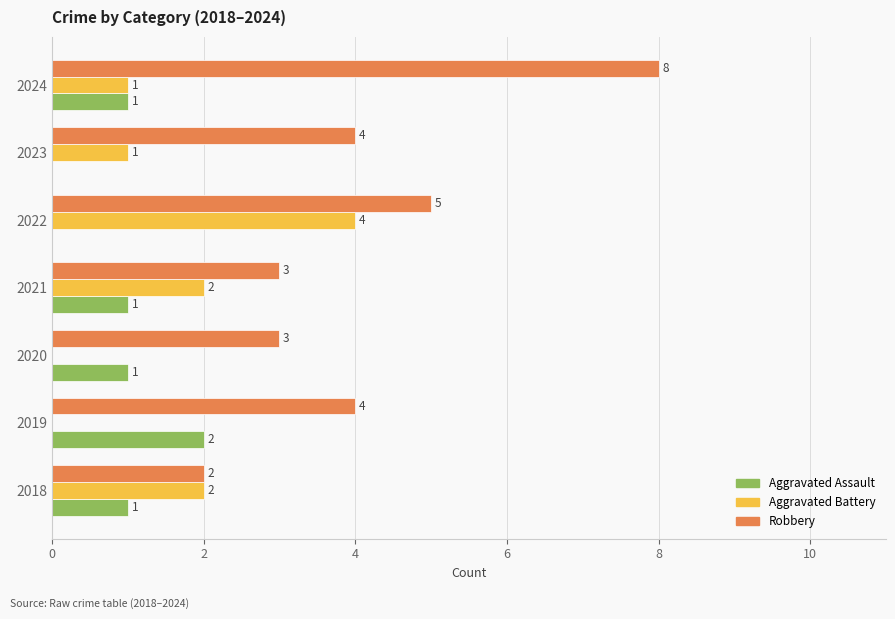

How many Aggravated Battery values are between 0 and 2?

6